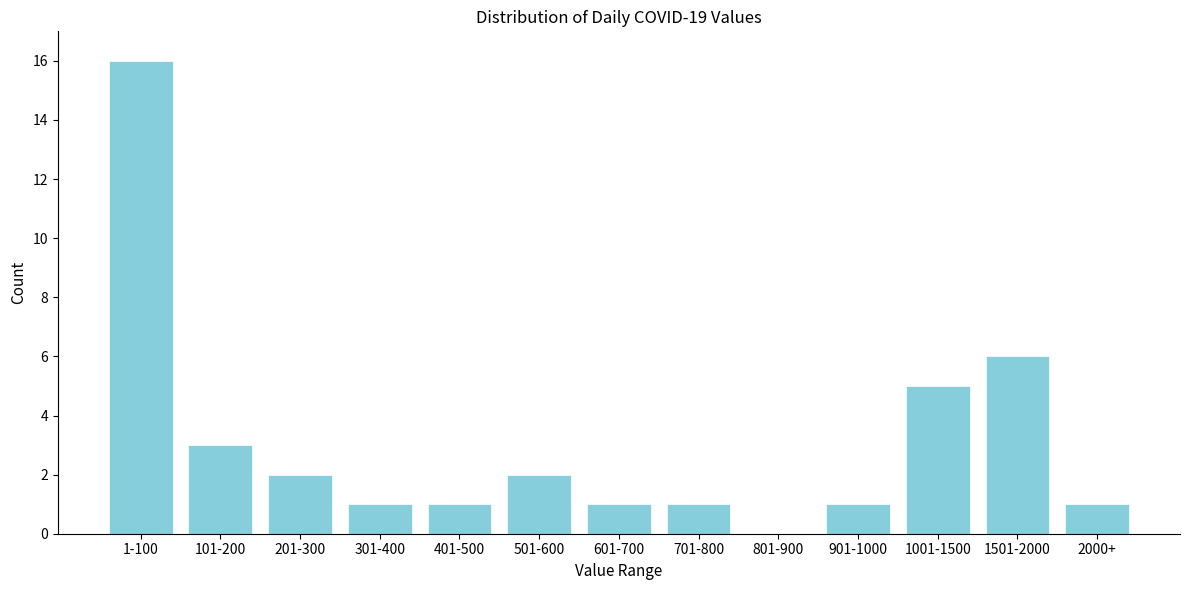

Reading left to right, list all the values displayed in this chart.

1-100=16	101-200=3	201-300=2	301-400=1	401-500=1	501-600=2	601-700=1	701-800=1	801-900=0	901-1000=1	1001-1500=5	1501-2000=6	2000+=1